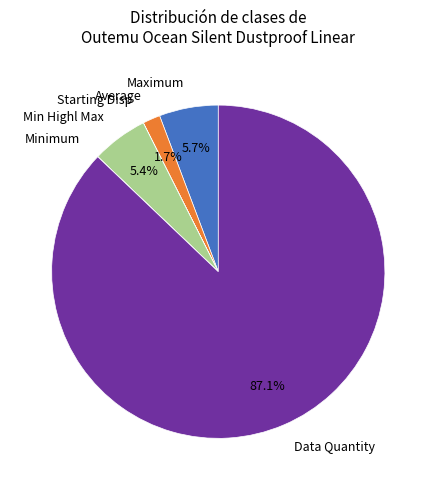

Is it true that Min Highl Max is 5% of the pie?

True